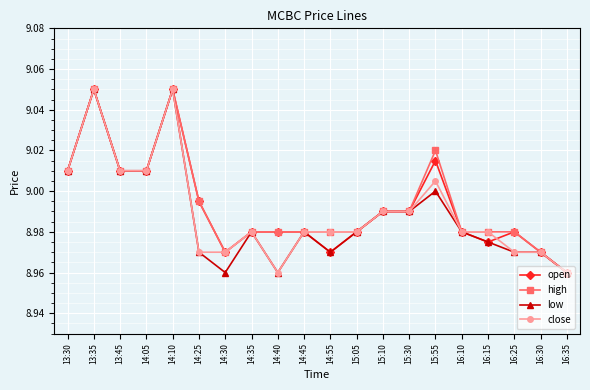

How many lines are shown in the chart?

4